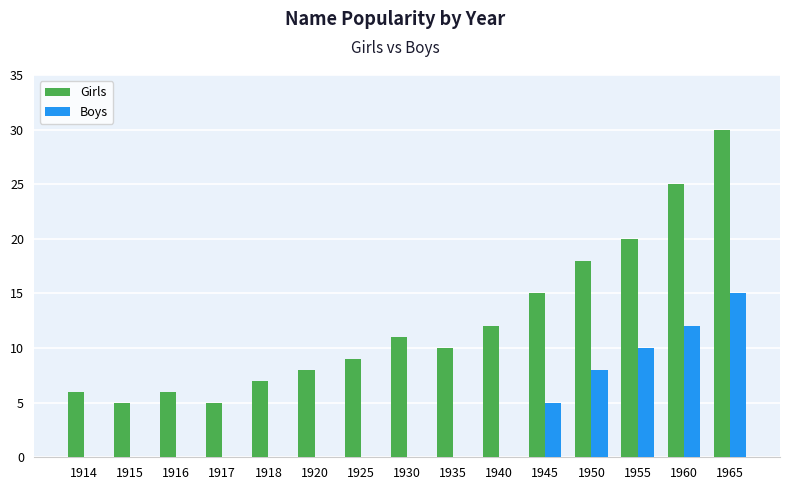

What is the approximate value of Girls at 1950, to the nearest 10?

20